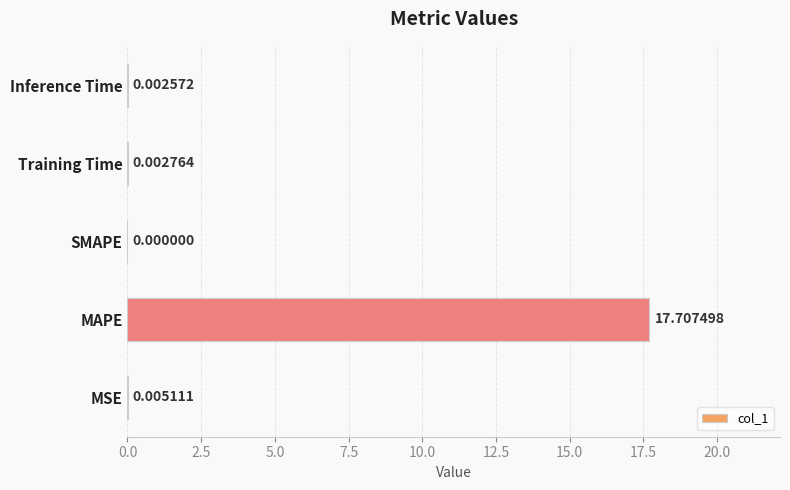

How many categories are shown in the chart?

5